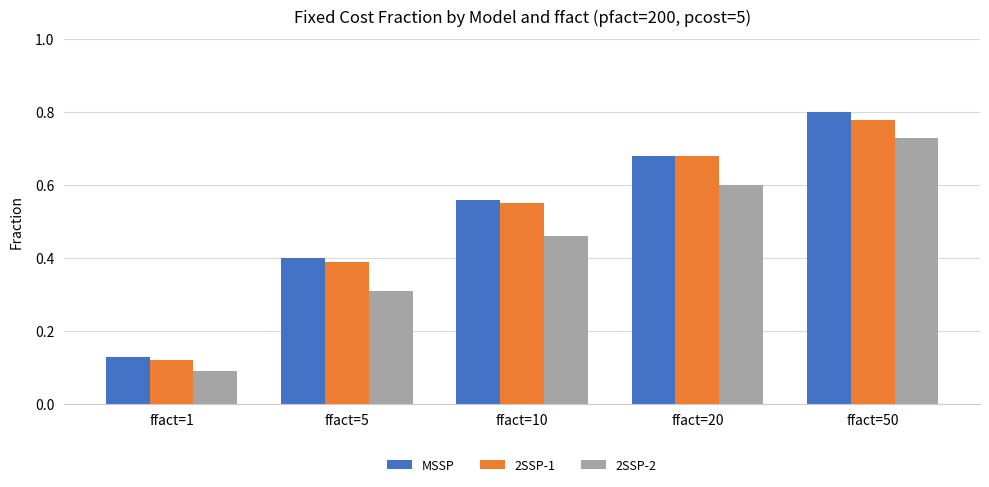

At which category is the sum across all series the highest?

ffact=50